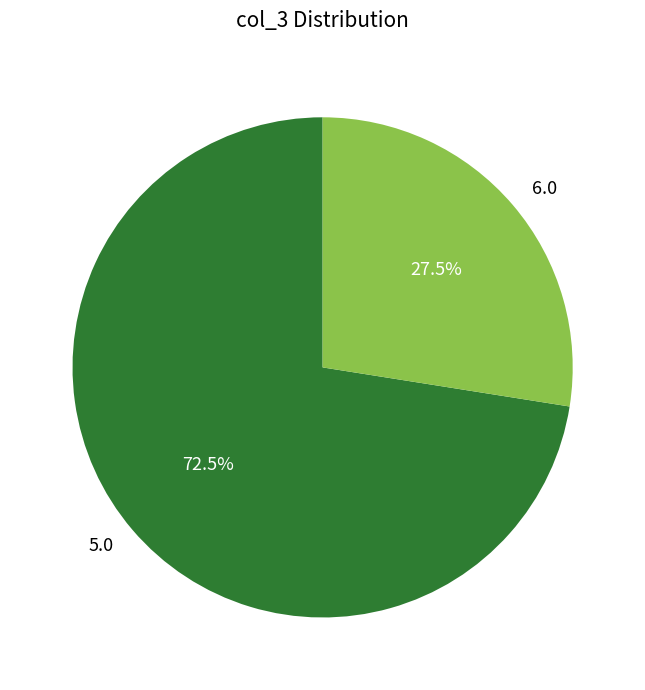

Count the number of slices in the pie.

2